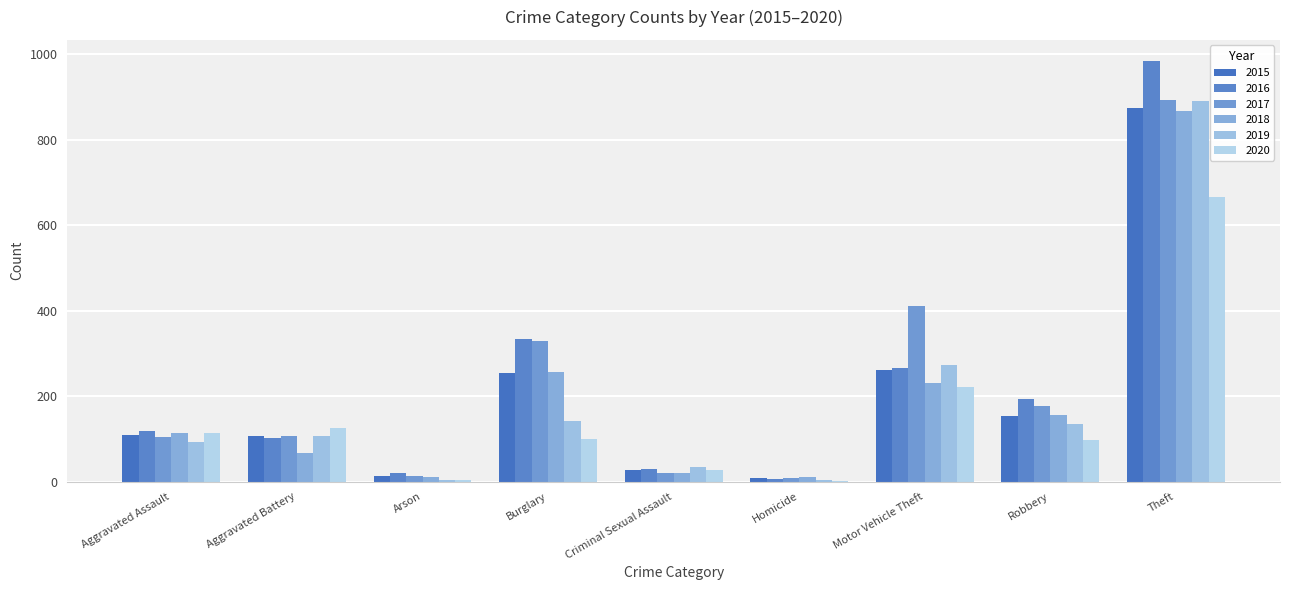

The 2018 series shows 231 at Motor Vehicle Theft. True or false?

True